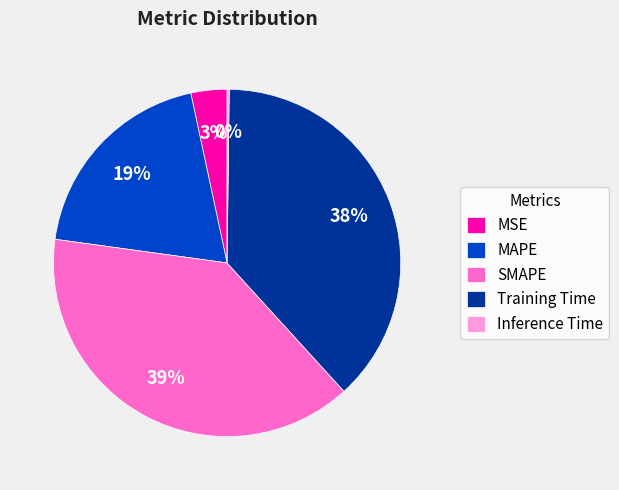

To the nearest percent, what is the difference between the MAPE and Training Time slice percentages?

19%